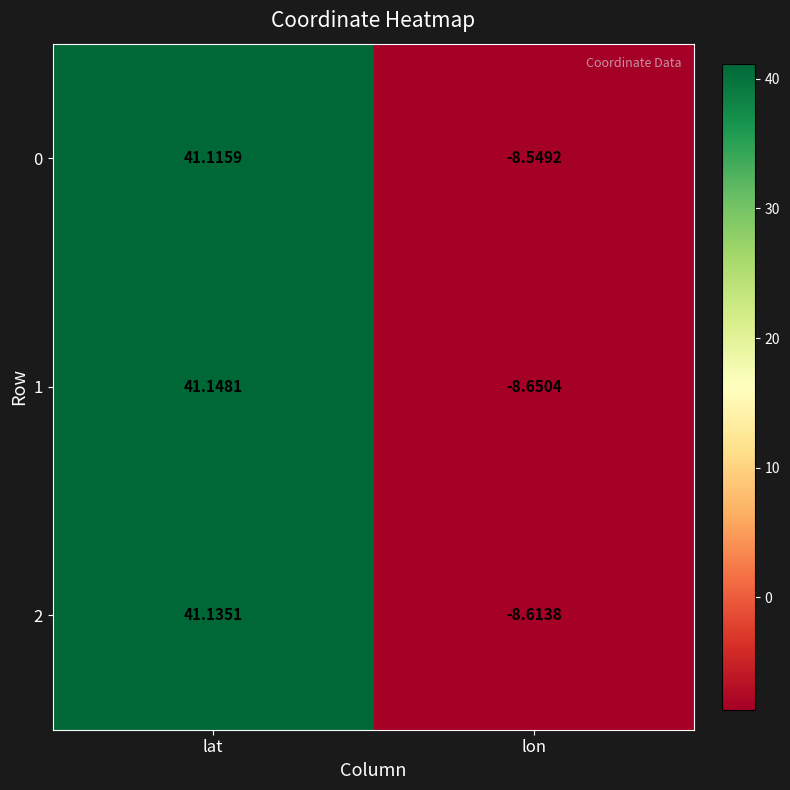

At which category is the sum across all series the highest?

lat